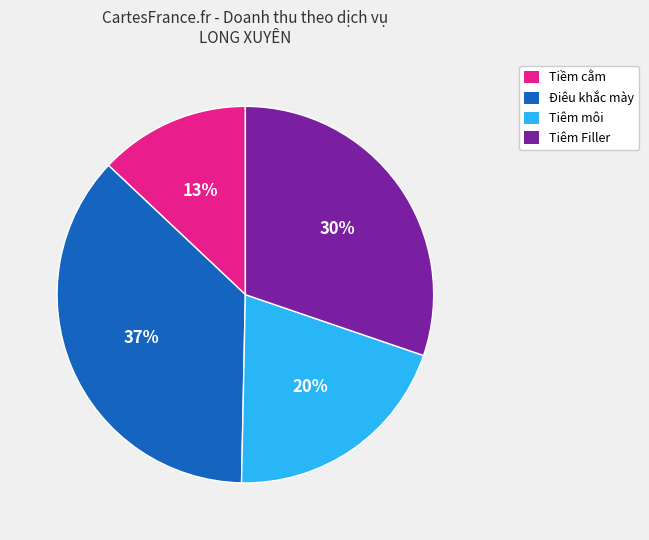

Is there a majority slice in this chart?

No